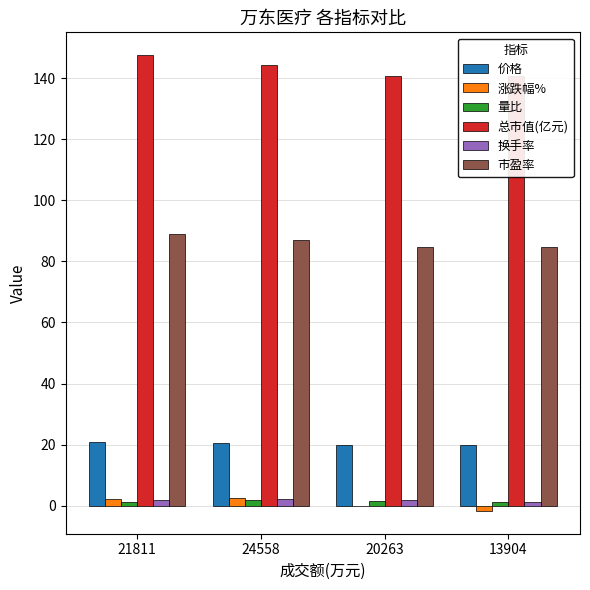

What are all the series names shown in the legend?

价格, 涨跌幅%, 量比, 总市值(亿元), 换手率, 市盈率